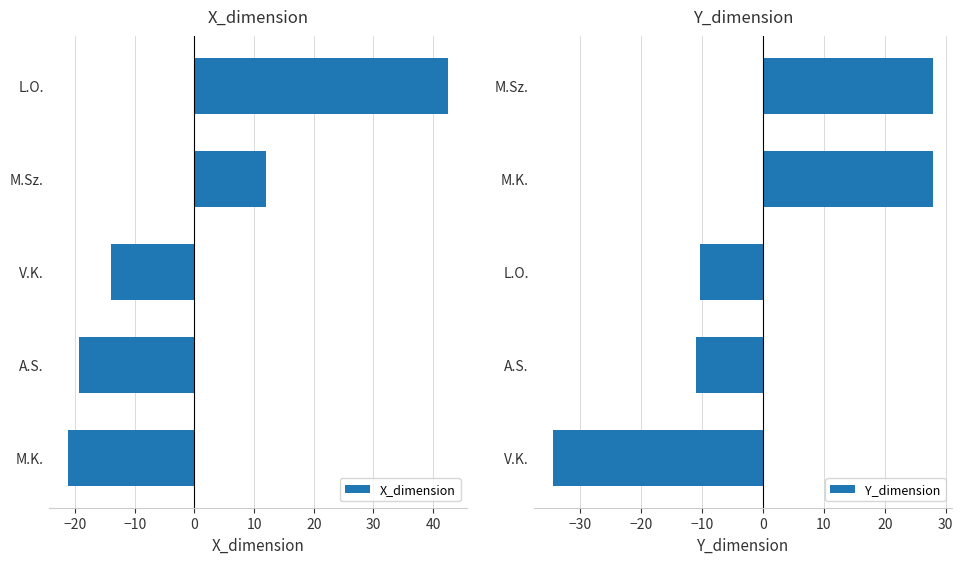

At which label does X_dimension reach its minimum?

M.K.